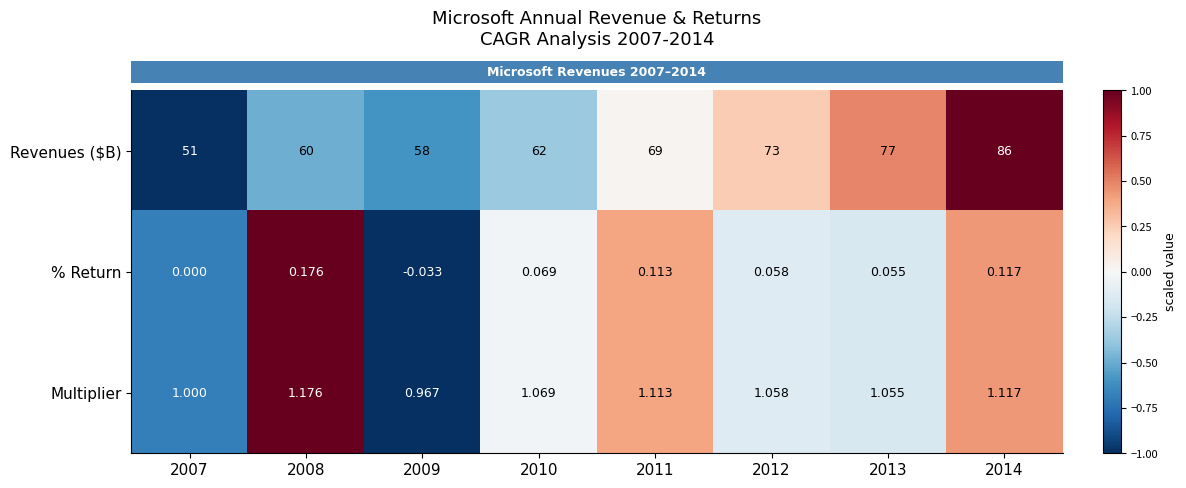

Which series has the largest total across all categories?

Revenues ($B)